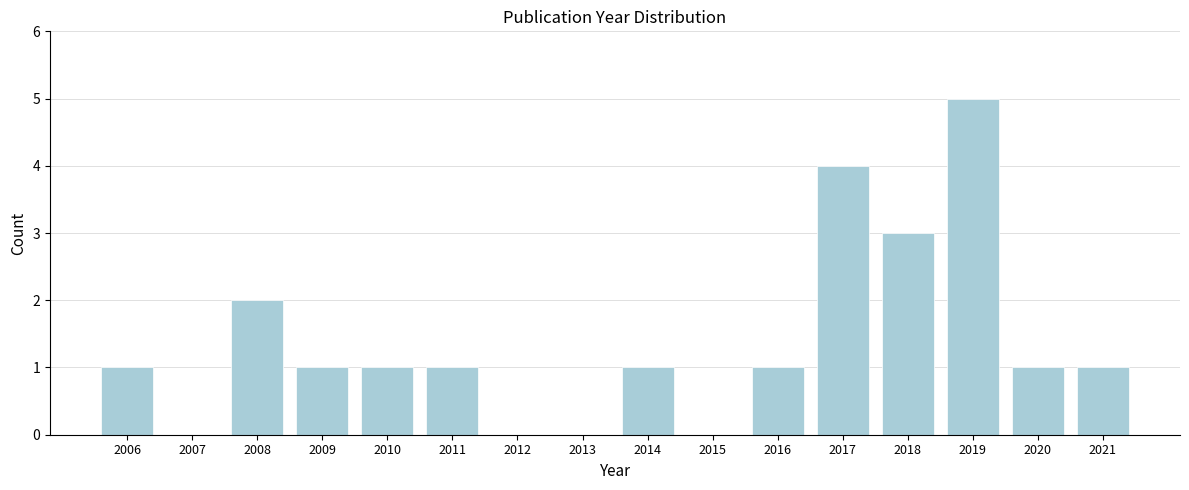

Reading right to left, transcribe all the data shown in this chart.

2021=1	2020=1	2019=5	2018=3	2017=4	2016=1	2015=0	2014=1	2013=0	2012=0	2011=1	2010=1	2009=1	2008=2	2007=0	2006=1